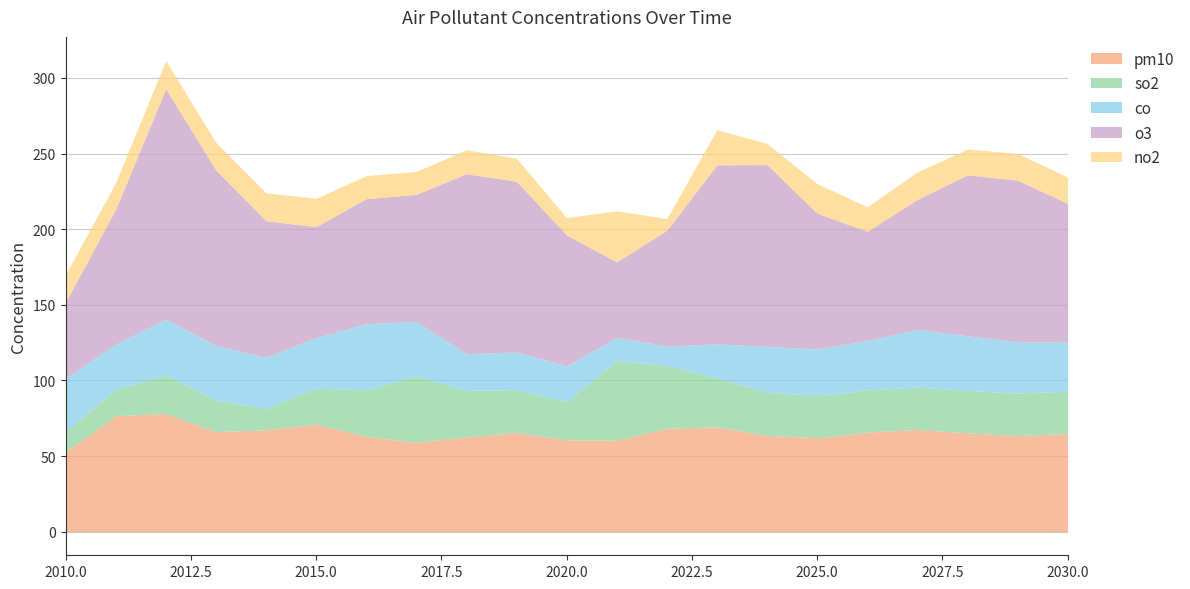

List the series in order of their peak value, lowest first.

no2, co, so2, pm10, o3